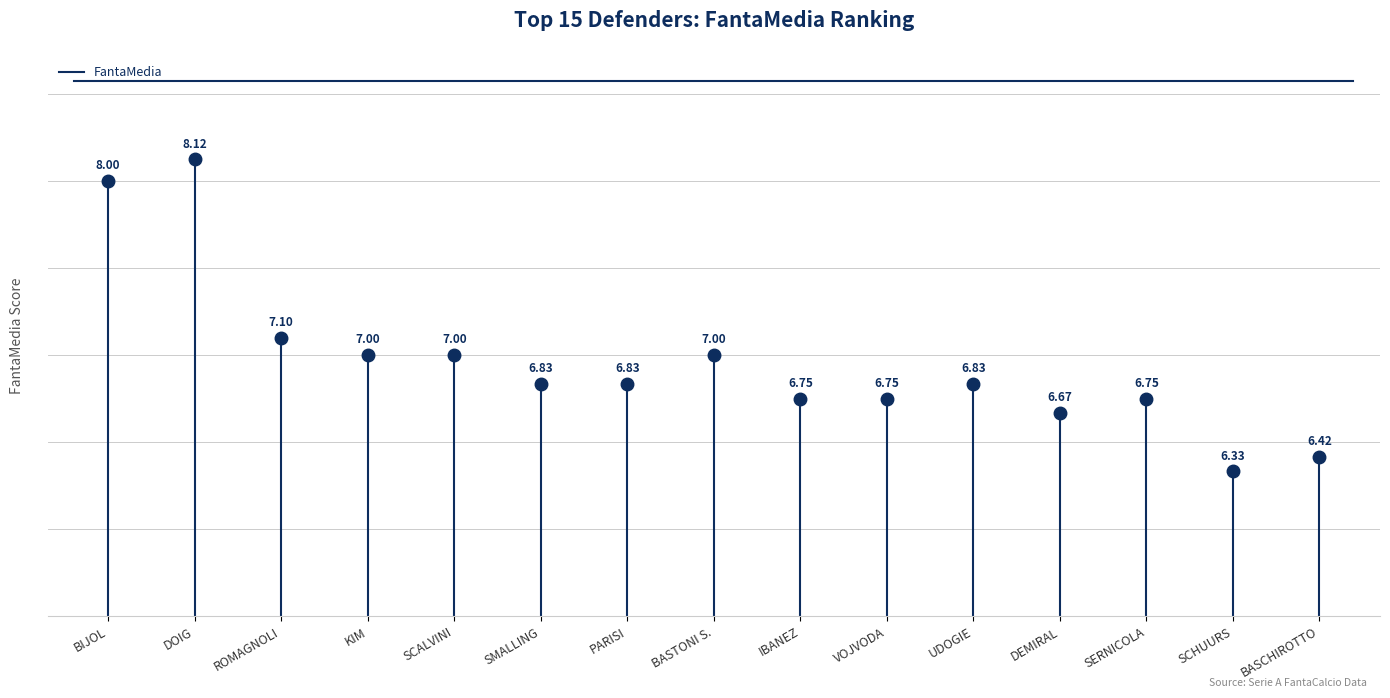

What is the minimum value shown in the chart?

6.3